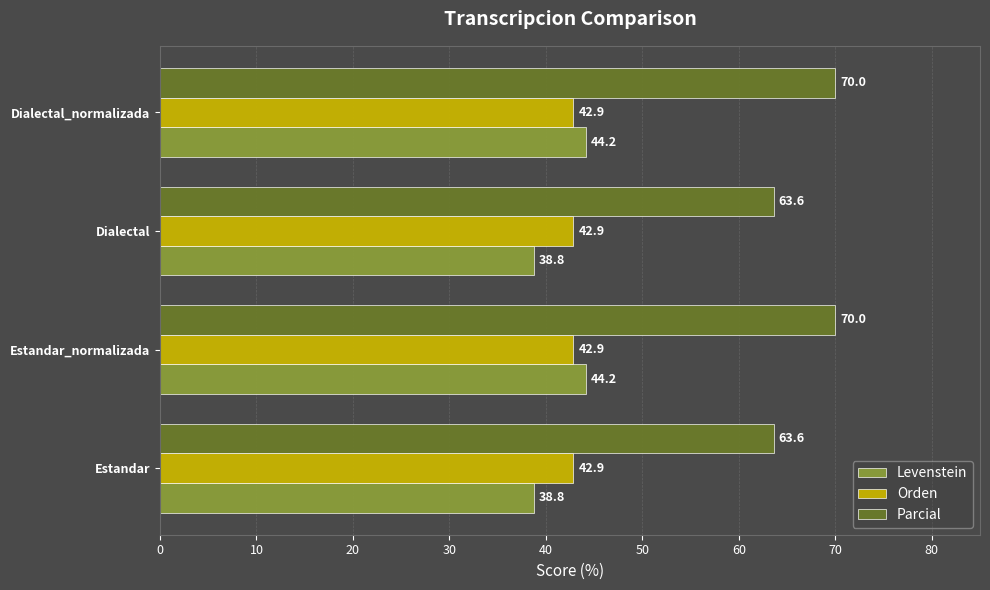

What is the highest value of the Orden series?

42.9